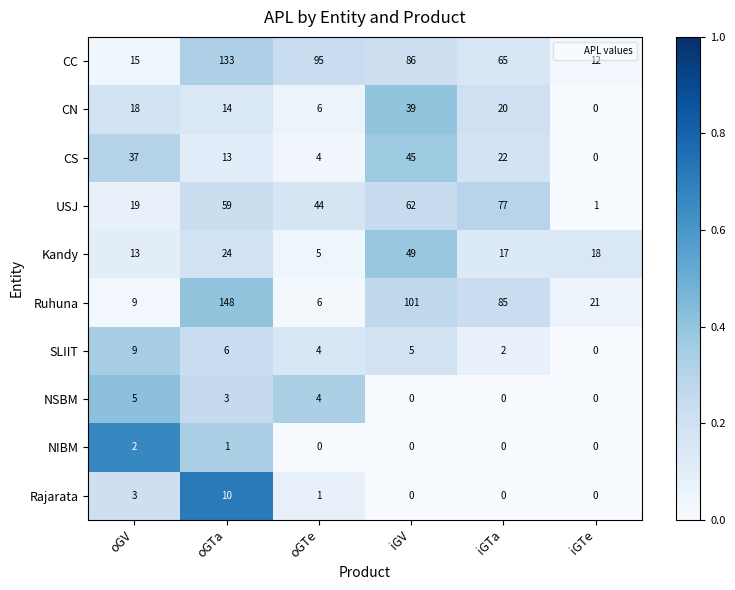

Where does the CS series first go above 22?

oGV